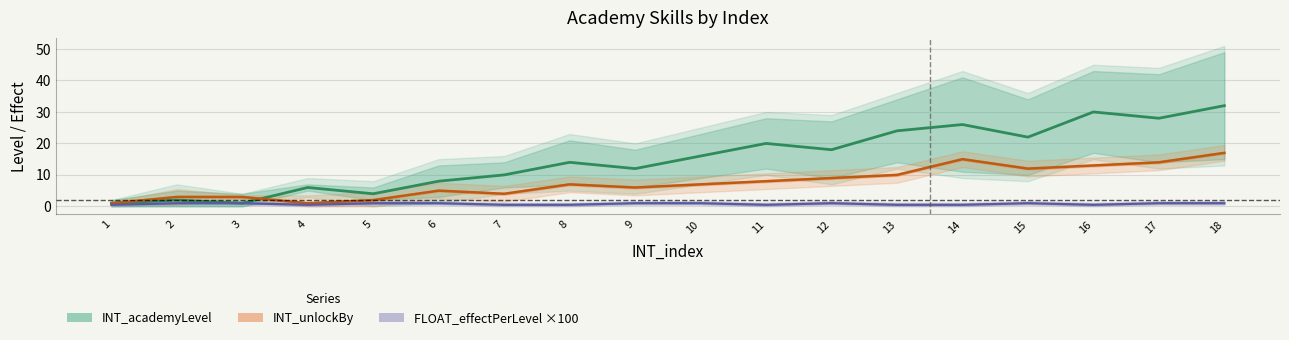

Is it true that INT_unlockBy equals 14.0 at 13?

False